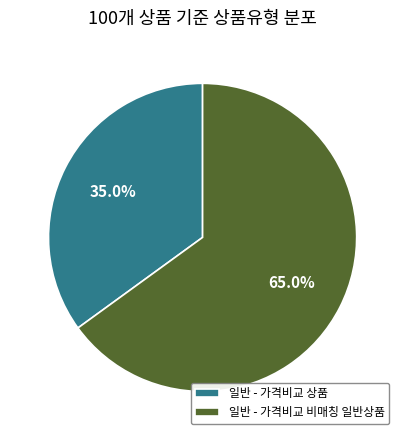

Which has a higher value, 일반 - 가격비교 비매칭 일반상품 or 일반 - 가격비교 상품?

일반 - 가격비교 비매칭 일반상품